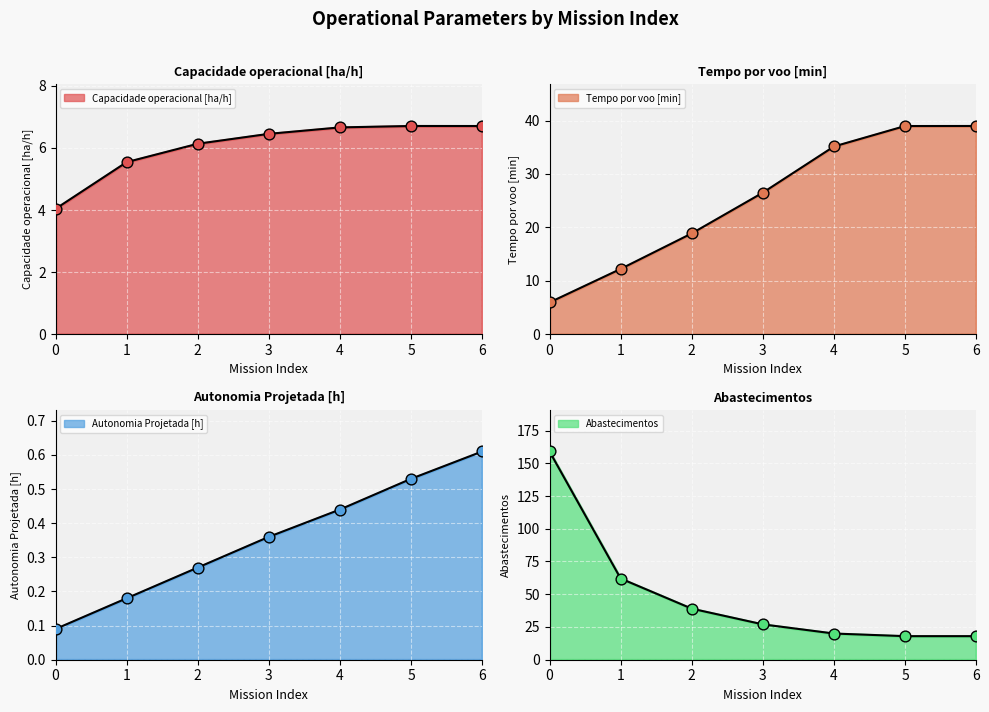

What are all the series names shown in the legend?

Capacidade operacional [ha/h], Tempo por voo [min], Autonomia Projetada [h], Abastecimentos